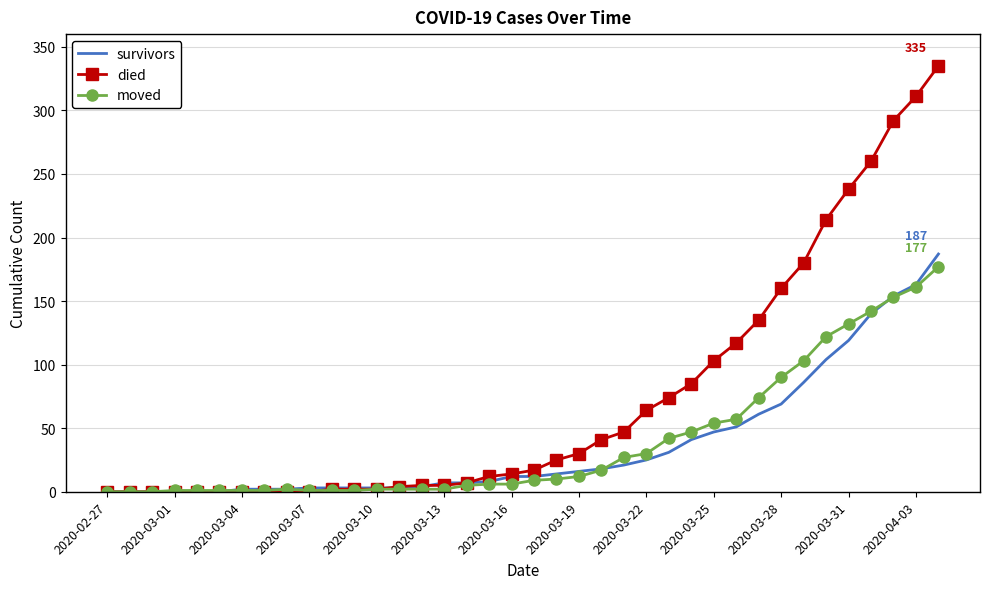

Which series has the largest total across all categories?

died